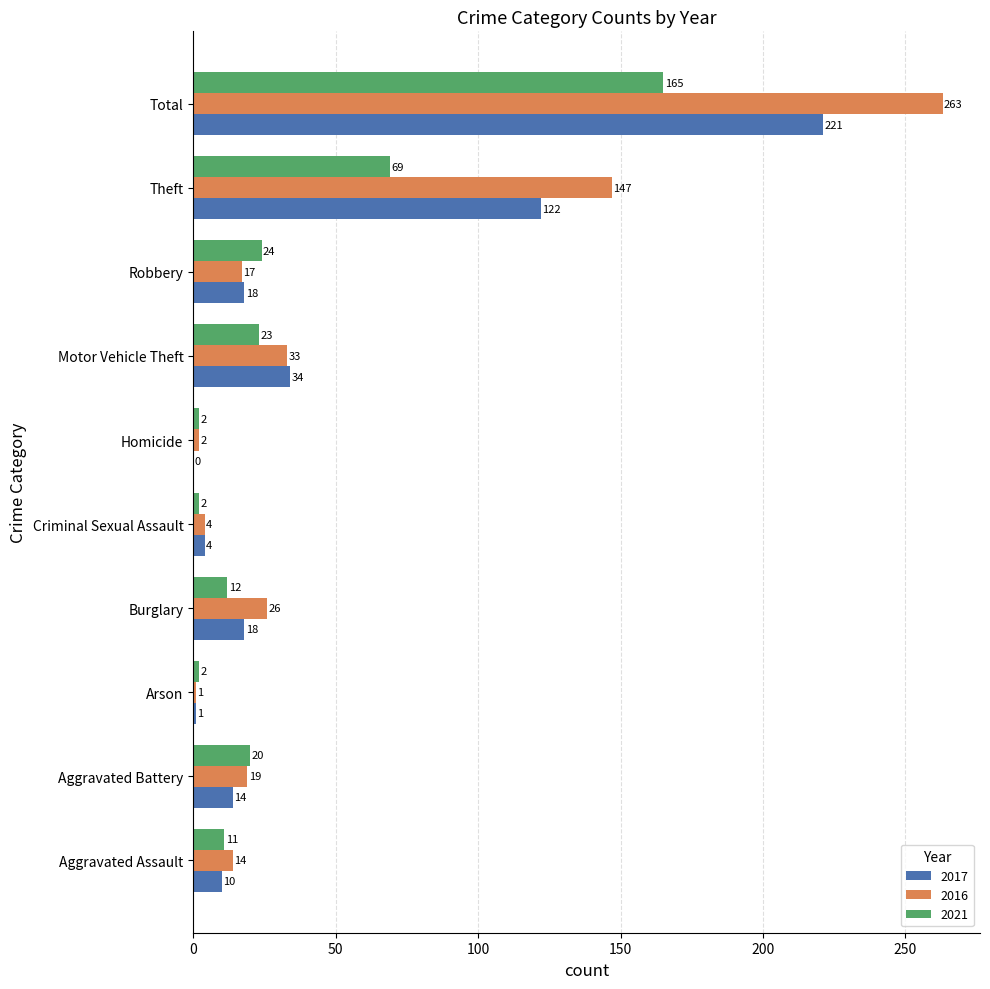

True or false: 2021 has a value of 2 at Criminal Sexual Assault.

True